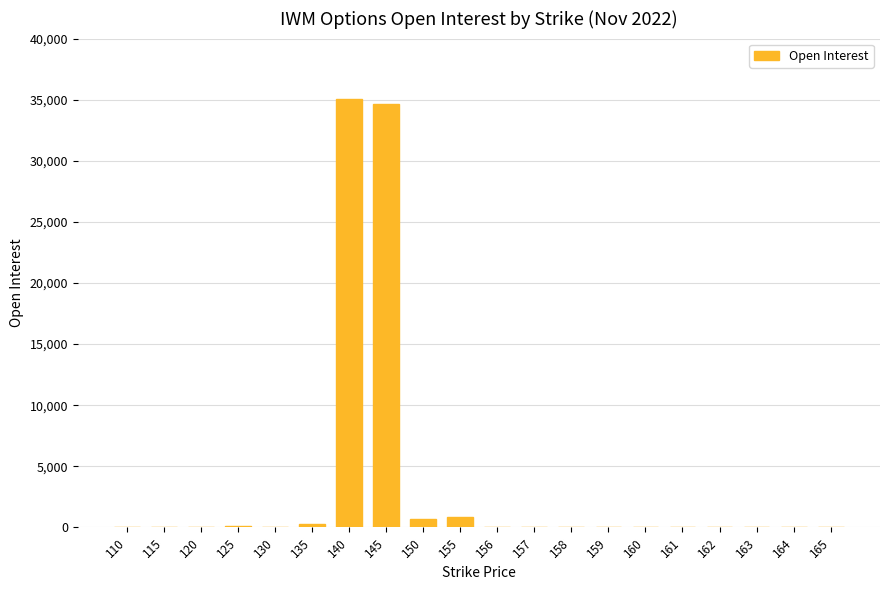

What is the greatest value displayed?

35090